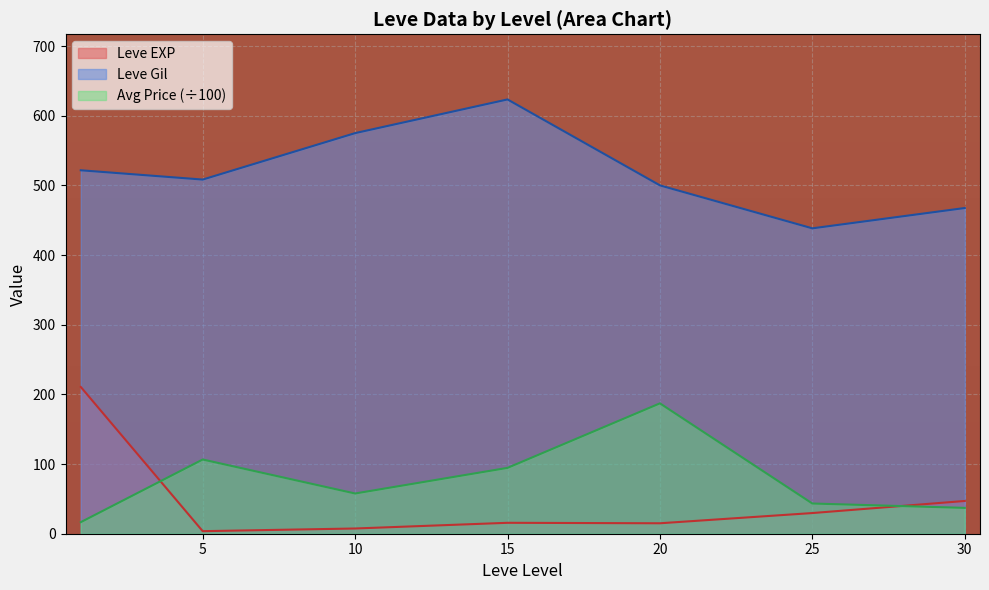

At which category is the sum across all series the highest?

1